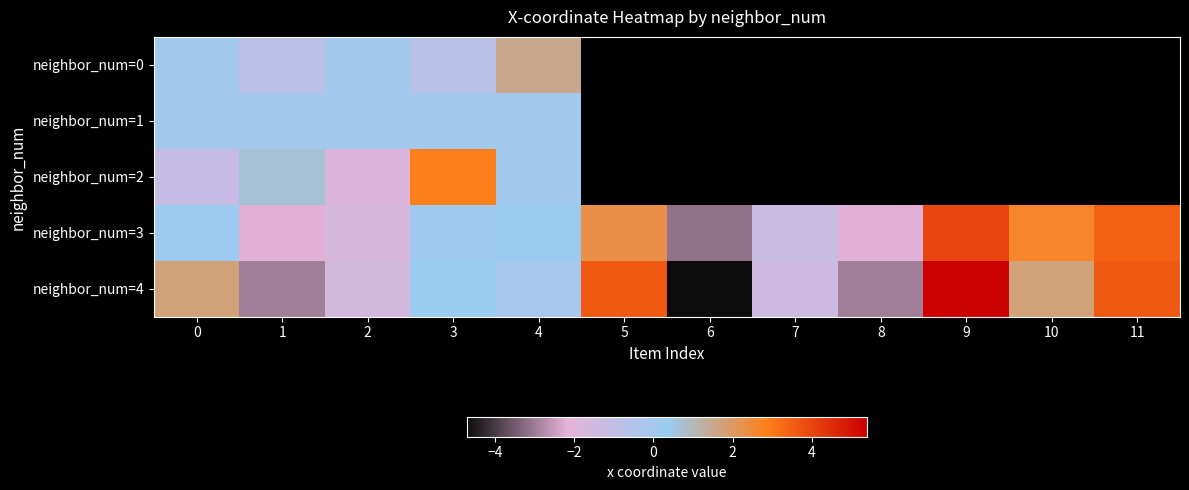

Which series has the widest spread of values?

neighbor_num=4